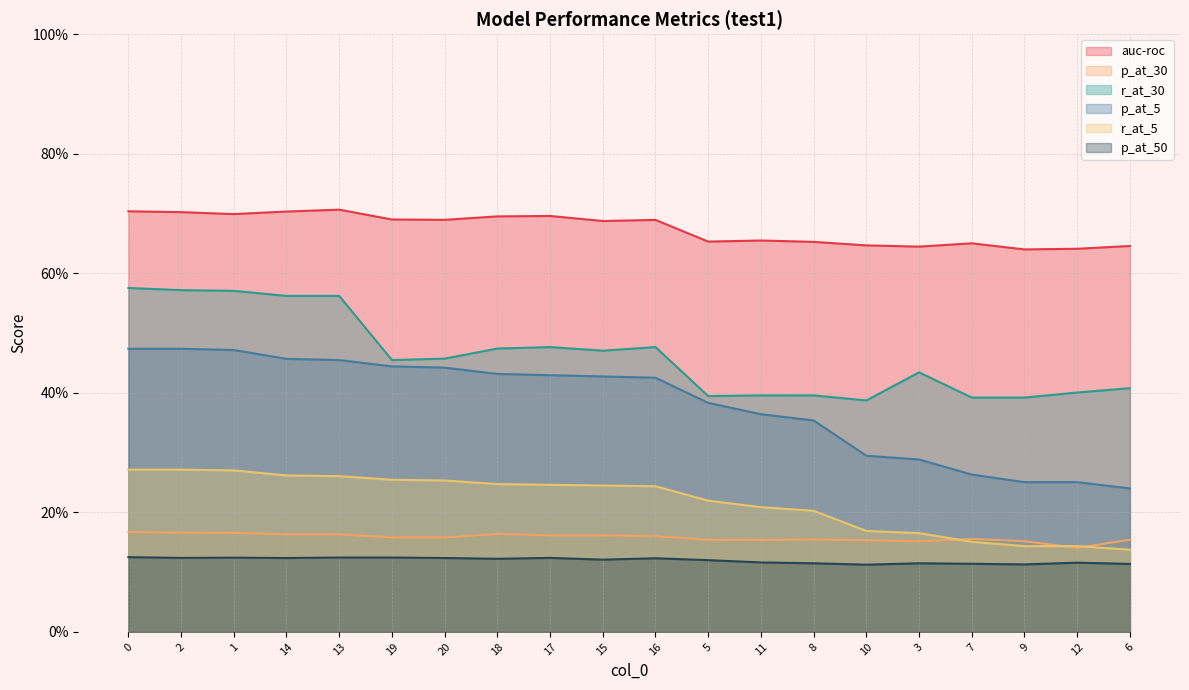

Reading left to right, what are all the values shown in this chart?

auc-roc: 0=0.7	2=0.7	1=0.7	14=0.7	13=0.7	19=0.7	20=0.7	18=0.7	17=0.7	15=0.7	16=0.7	5=0.7	11=0.7	8=0.7	10=0.6	3=0.6	7=0.7	9=0.6	12=0.6	6=0.6
p_at_30: 0=0.2	2=0.2	1=0.2	14=0.2	13=0.2	19=0.2	20=0.2	18=0.2	17=0.2	15=0.2	16=0.2	5=0.2	11=0.2	8=0.2	10=0.2	3=0.2	7=0.2	9=0.2	12=0.1	6=0.2
r_at_30: 0=0.6	2=0.6	1=0.6	14=0.6	13=0.6	19=0.5	20=0.5	18=0.5	17=0.5	15=0.5	16=0.5	5=0.4	11=0.4	8=0.4	10=0.4	3=0.4	7=0.4	9=0.4	12=0.4	6=0.4
p_at_5: 0=0.5	2=0.5	1=0.5	14=0.5	13=0.5	19=0.4	20=0.4	18=0.4	17=0.4	15=0.4	16=0.4	5=0.4	11=0.4	8=0.4	10=0.3	3=0.3	7=0.3	9=0.3	12=0.3	6=0.2
r_at_5: 0=0.3	2=0.3	1=0.3	14=0.3	13=0.3	19=0.3	20=0.3	18=0.2	17=0.2	15=0.2	16=0.2	5=0.2	11=0.2	8=0.2	10=0.2	3=0.2	7=0.2	9=0.1	12=0.1	6=0.1
p_at_50: 0=0.1	2=0.1	1=0.1	14=0.1	13=0.1	19=0.1	20=0.1	18=0.1	17=0.1	15=0.1	16=0.1	5=0.1	11=0.1	8=0.1	10=0.1	3=0.1	7=0.1	9=0.1	12=0.1	6=0.1